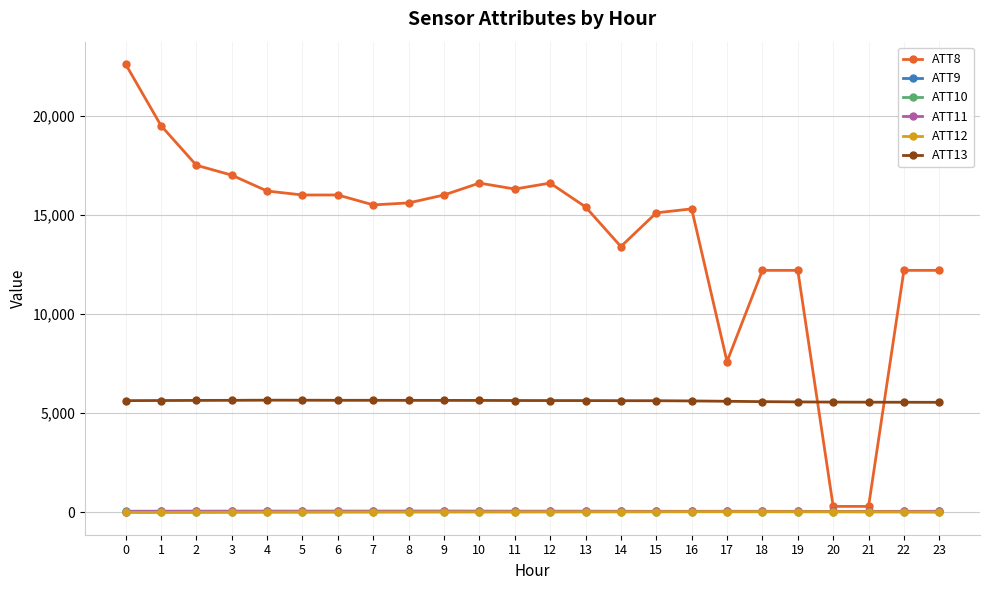

What is the maximum value shown in the chart?

22600.0